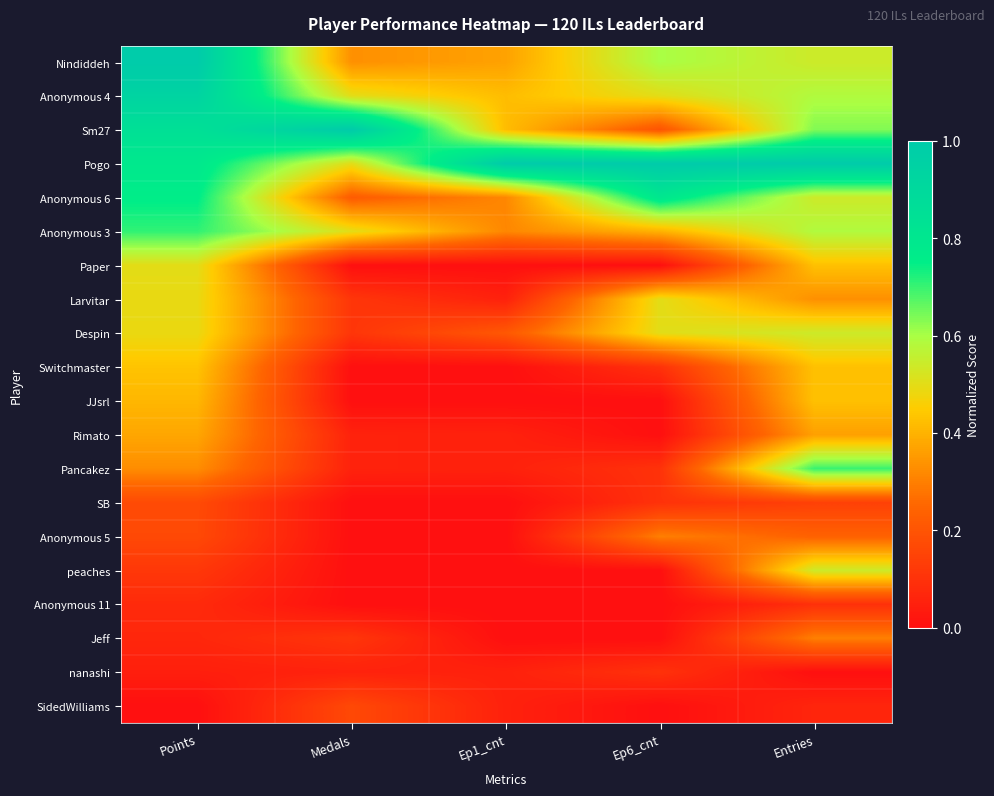

Rank the series by their maximum value, from highest to lowest.

Nindiddeh, Sm27, Pogo, Anonymous 4, Anonymous 6, Anonymous 3, Pancakez, Despin, peaches, Larvitar, Paper, Switchmaster, JJsrl, Rimato, Jeff, Anonymous 5, SB, SidedWilliams, nanashi, Anonymous 11